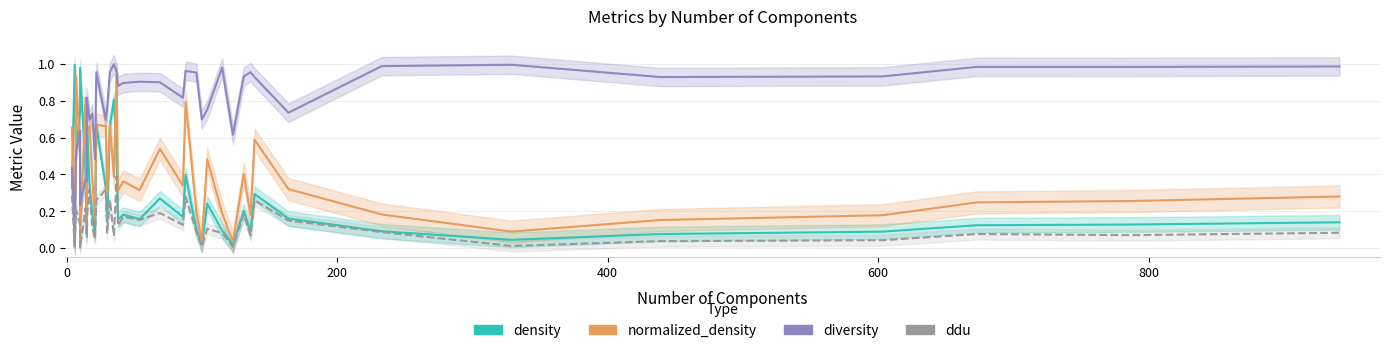

After their last crossing, which series has the higher values: density or diversity?

diversity